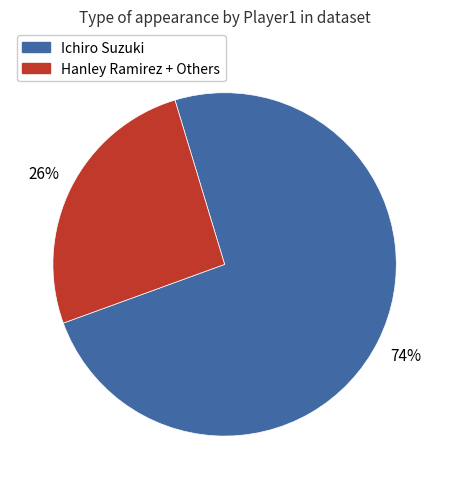

Which has a higher value, Hanley Ramirez + Others or Ichiro Suzuki?

Ichiro Suzuki